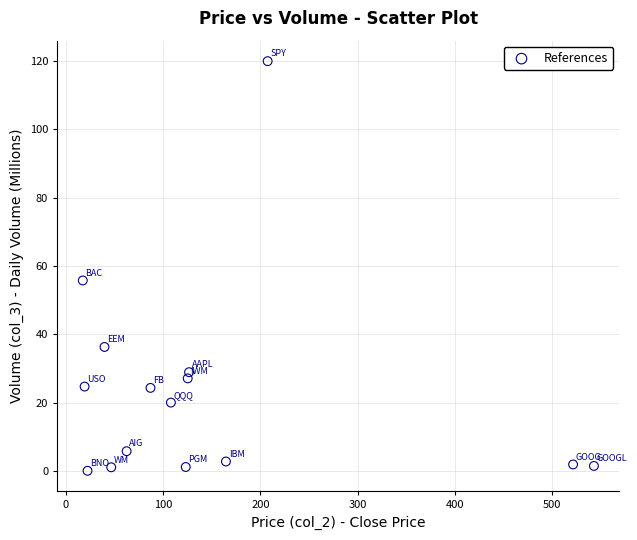

What is the range of X values (max minus min)?

526.1